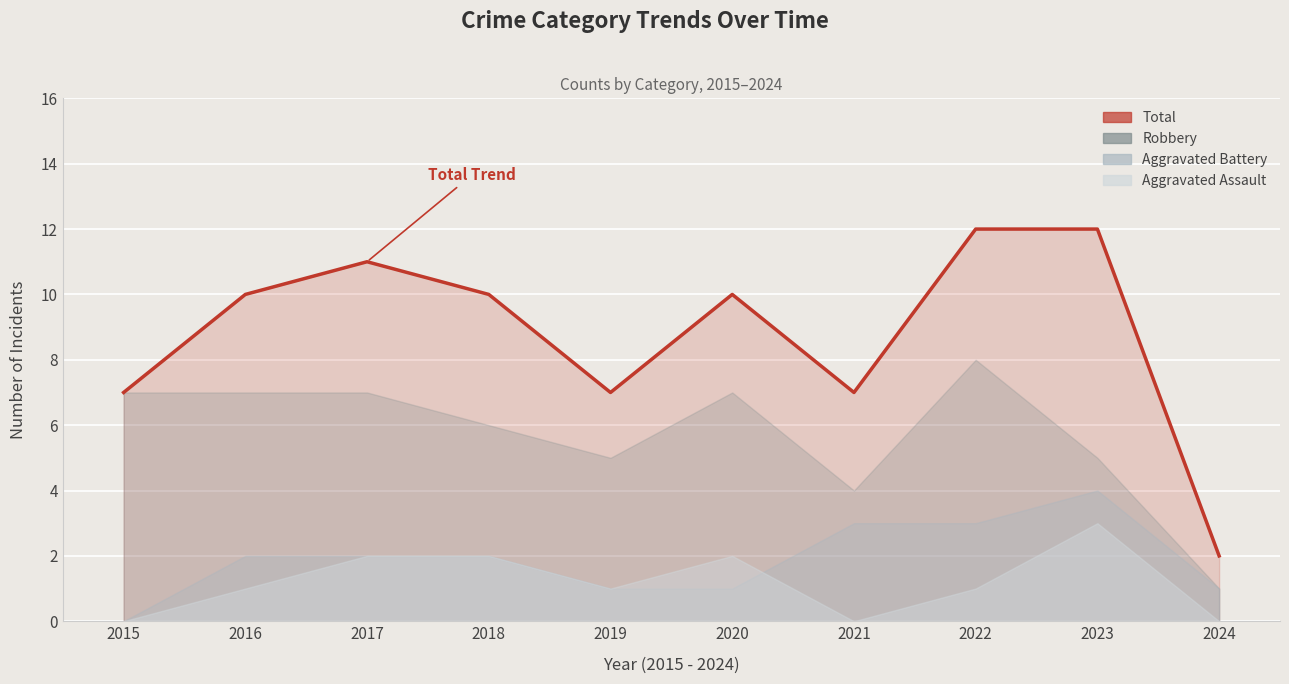

How many values are between 7 and 11?

7